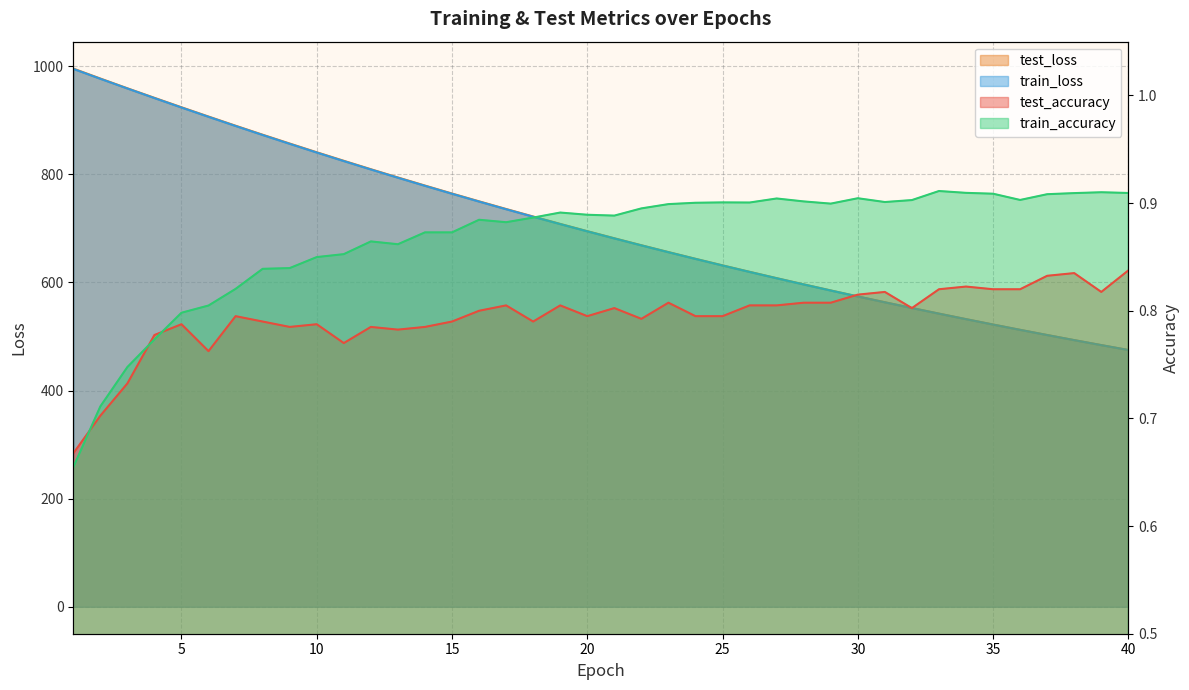

The train_loss series shows 735.4 at 17. True or false?

True